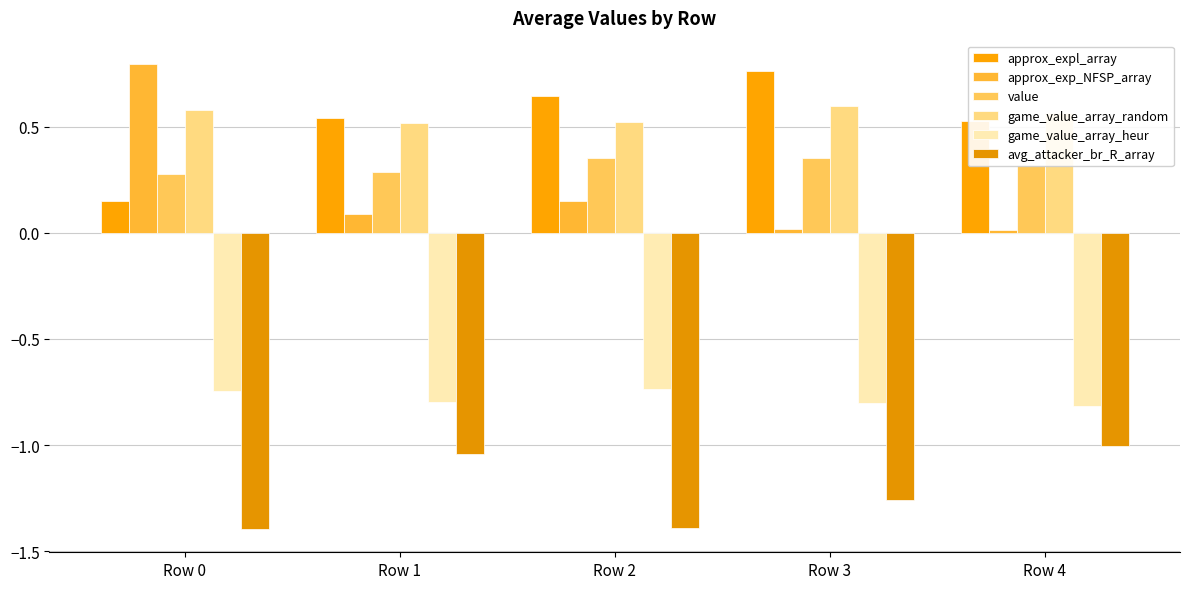

How many data points does each series have?

5